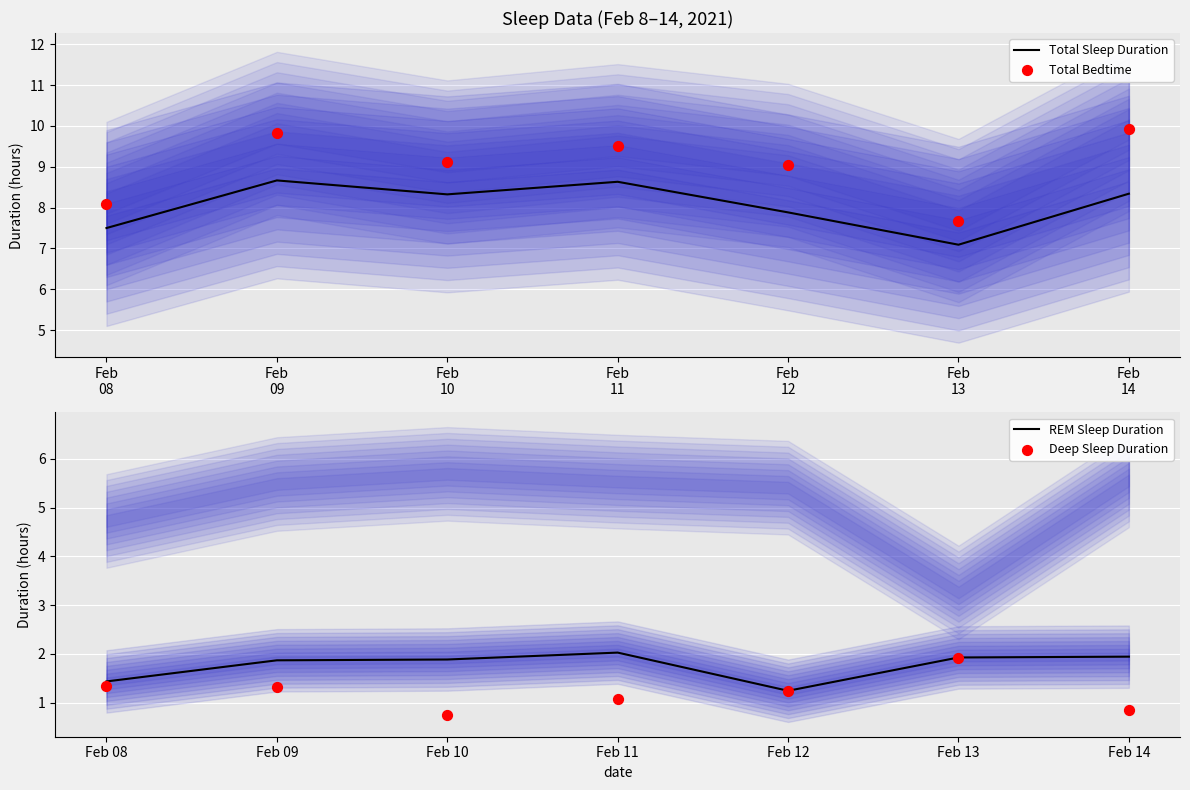

At which category is the sum across all series the highest?

Feb
09